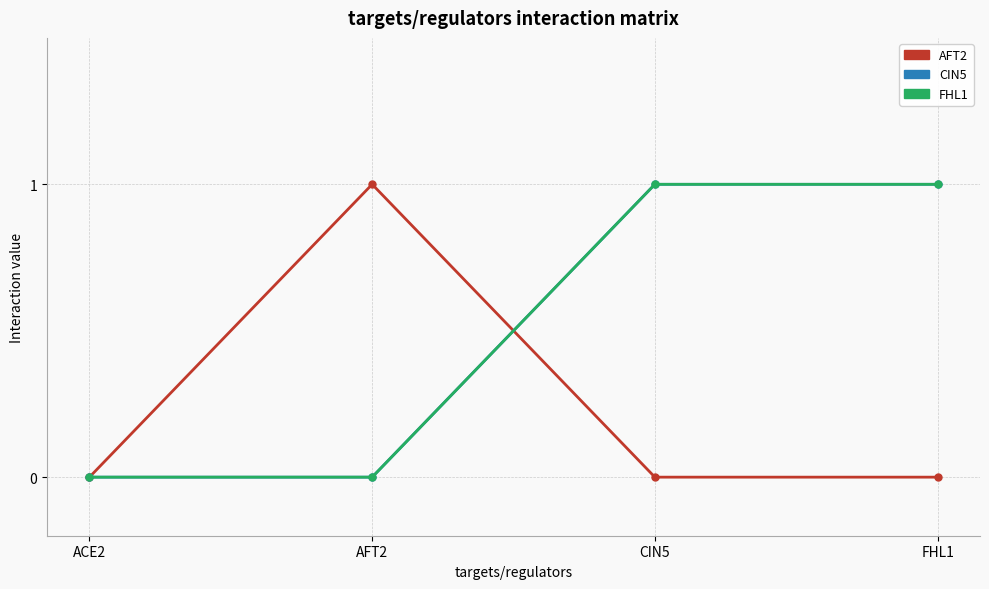

Which series ends up on top after the final intersection of CIN5 and AFT2?

CIN5